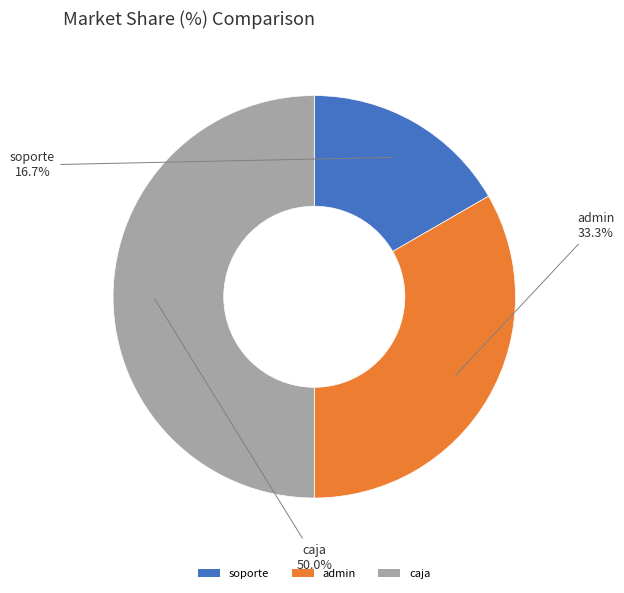

To the nearest percent, what is the difference between the admin and caja slice percentages?

17%